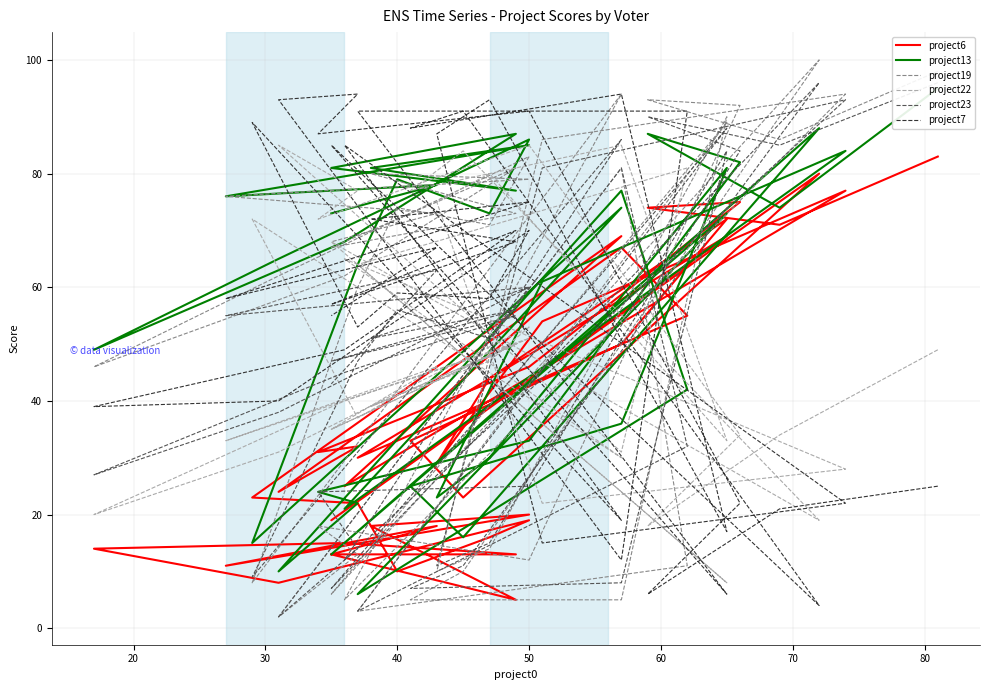

What is the highest value of the project13 series?

95